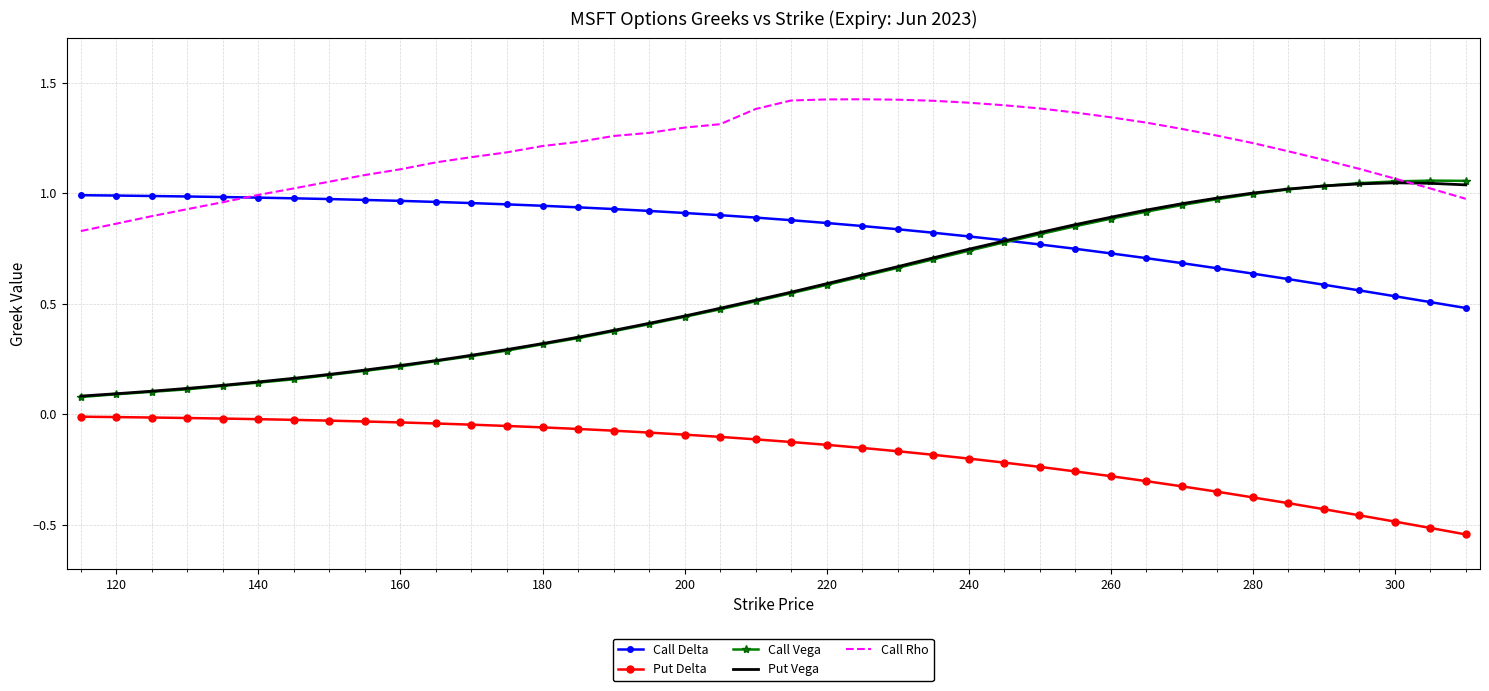

Which series has the largest total across all categories?

Call Rho